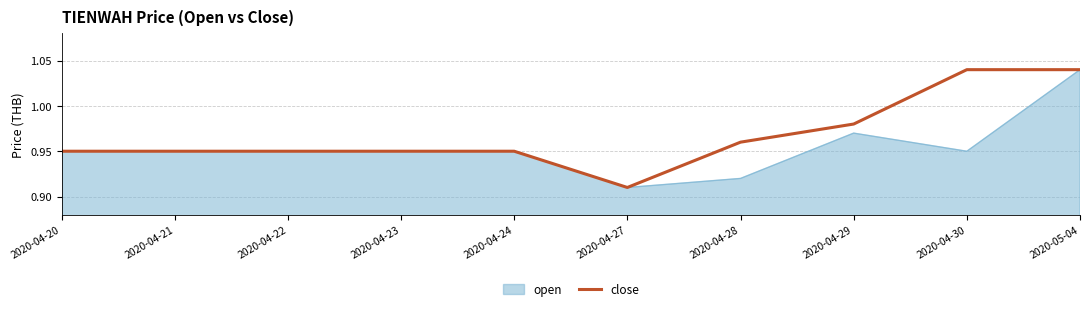

Which label corresponds to the smallest value in the chart?

2020-04-27